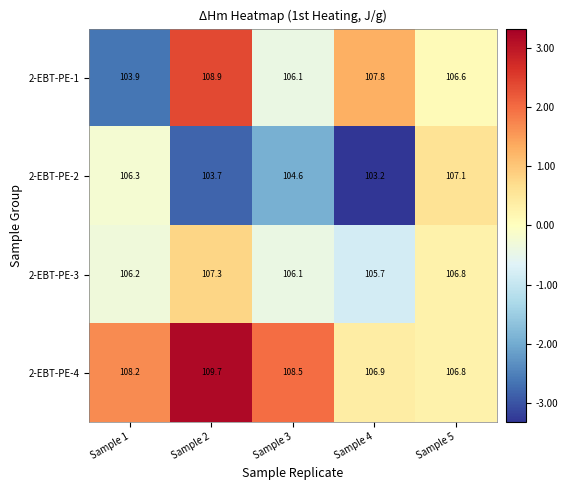

The value of 2-EBT-PE-1 at Sample 5 is 106.6. True or false?

True